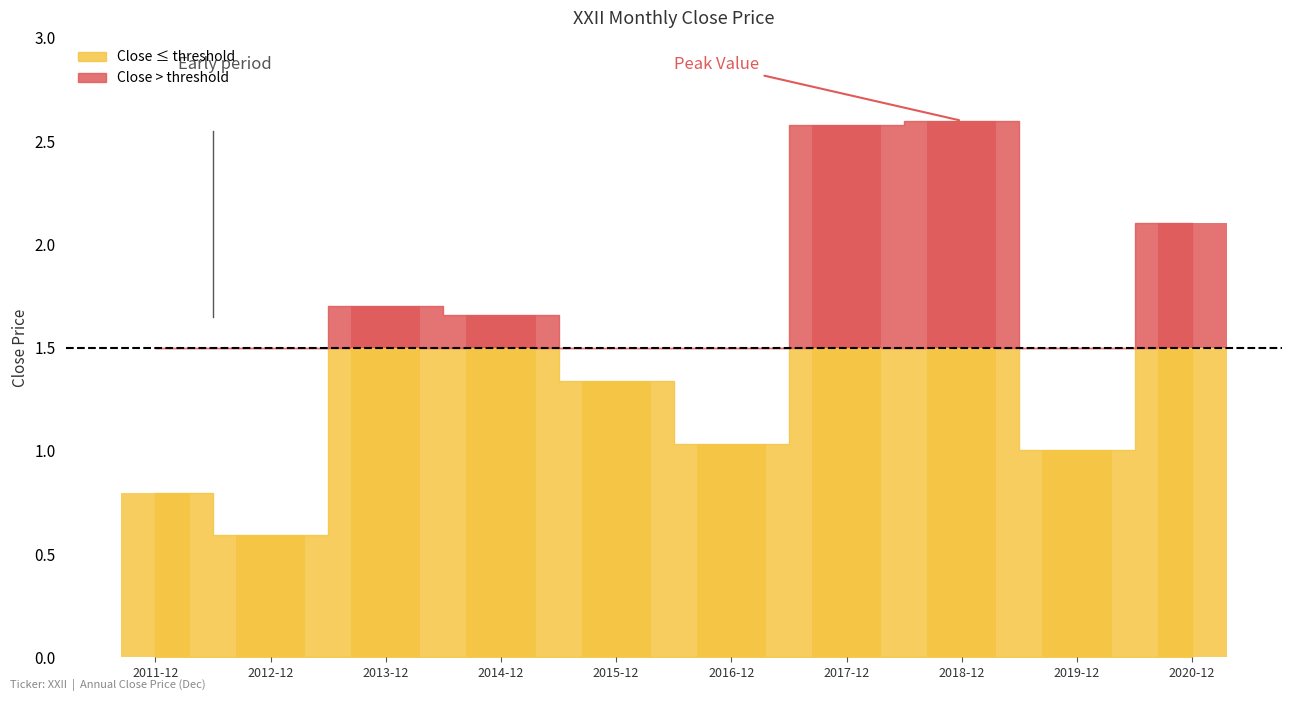

True or false: the data shows 0.3 at 2019-12.

False